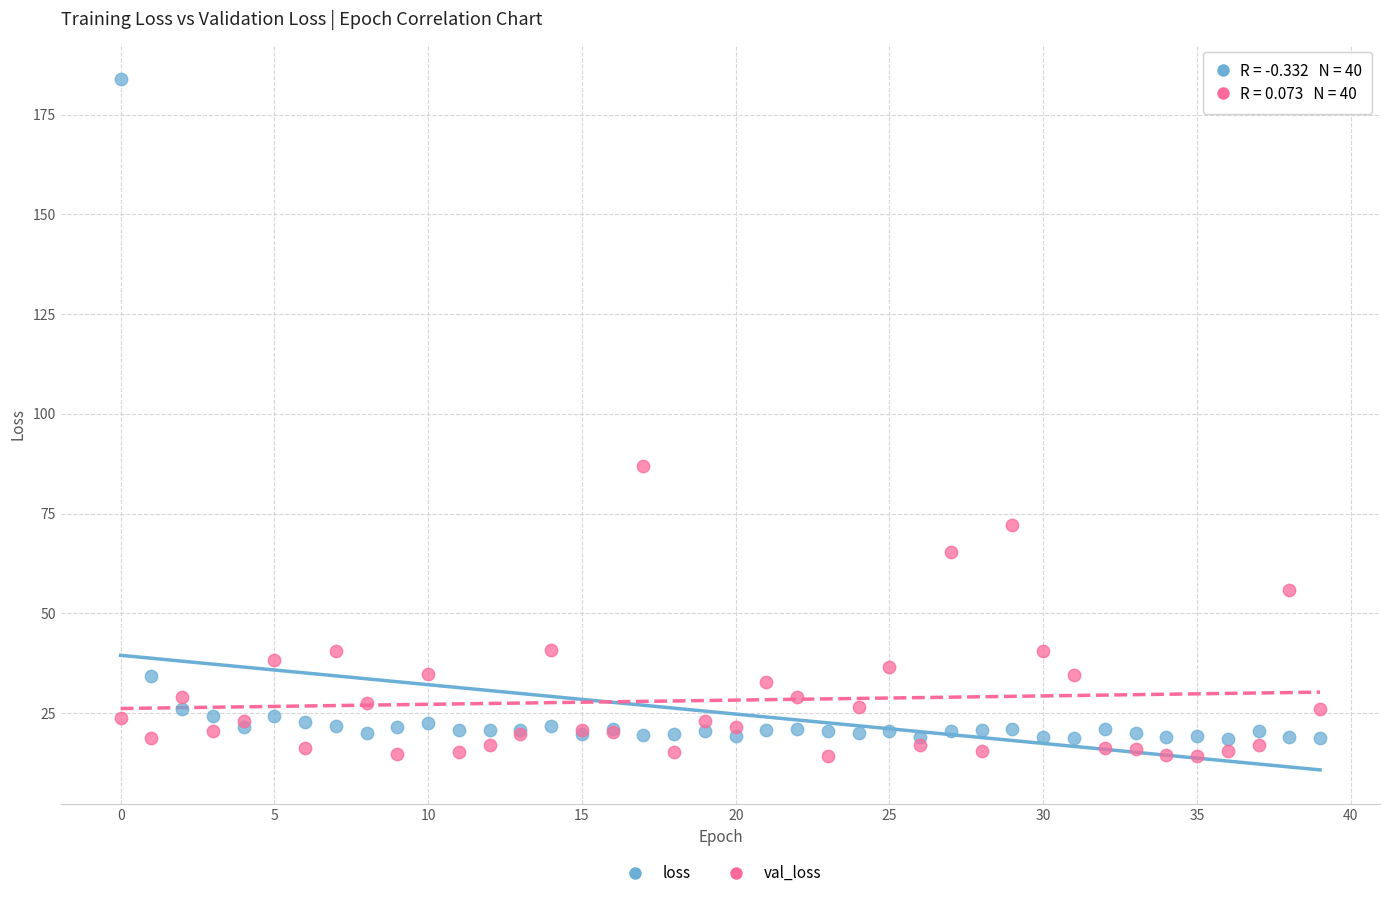

What are all the series names shown in the legend?

loss, val_loss